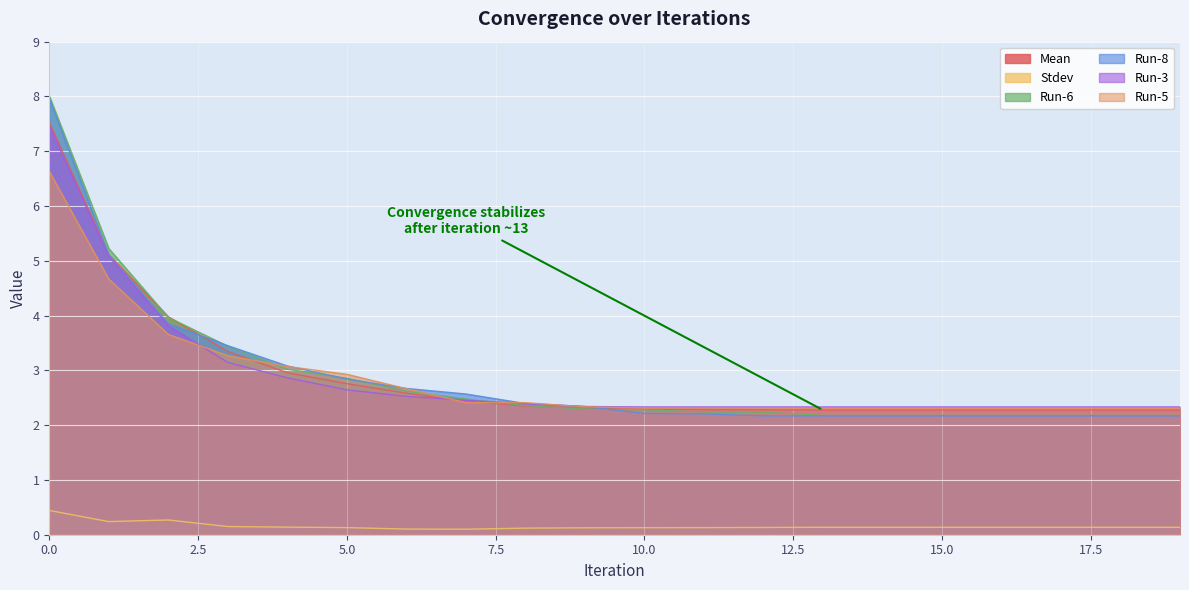

Count the Stdev values in the range 0 to 1.

20